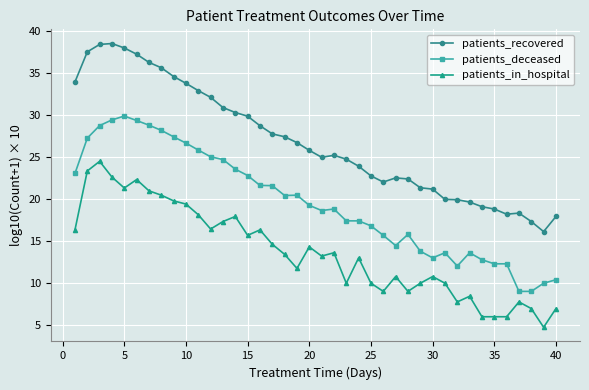

What is the maximum value for patients_recovered?

38.5